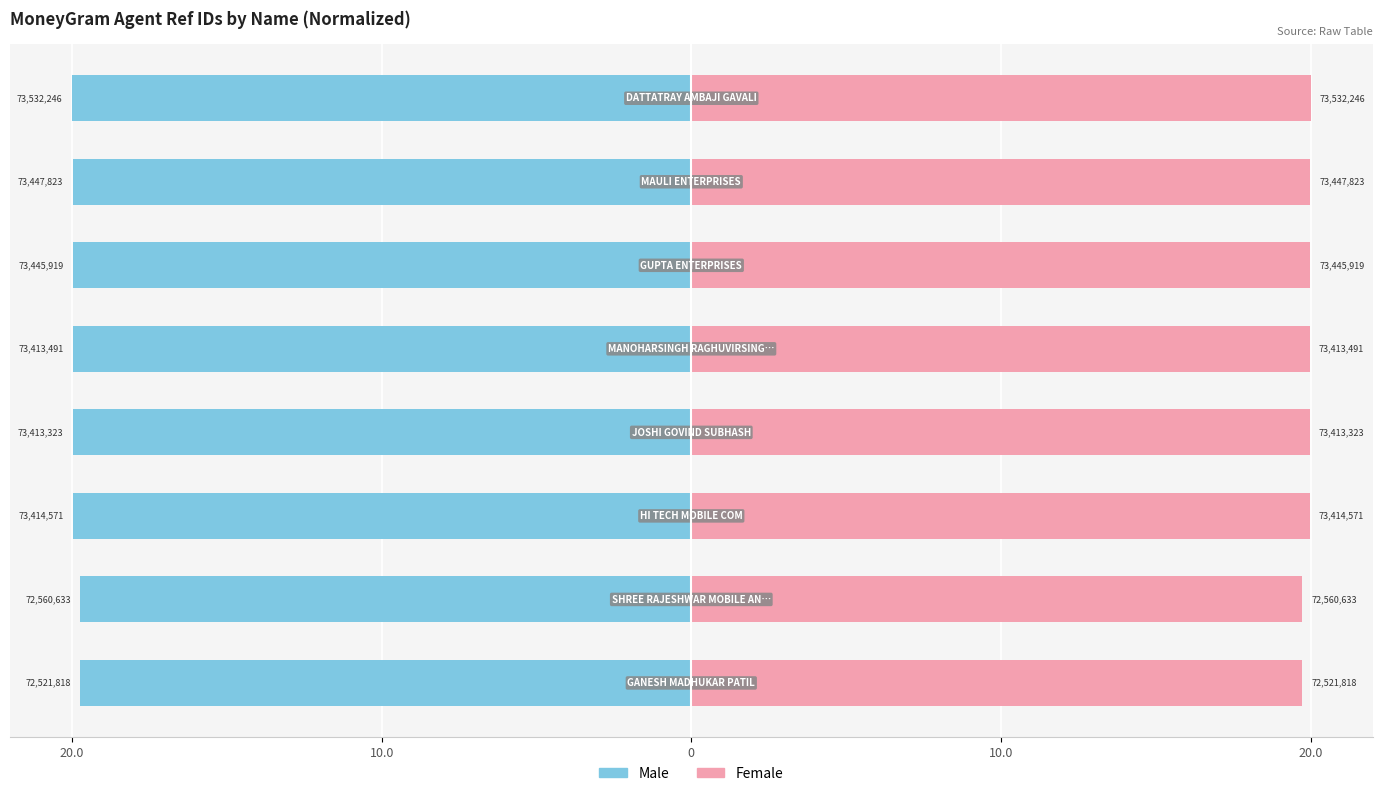

Count the number of categories in the chart.

8